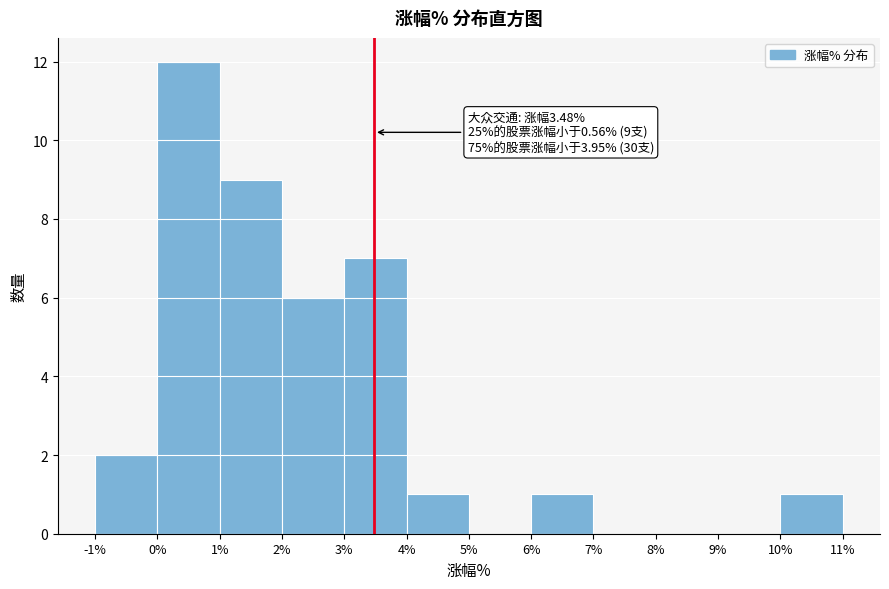

Which range on the x-axis has the tallest bar?

0% to 1%